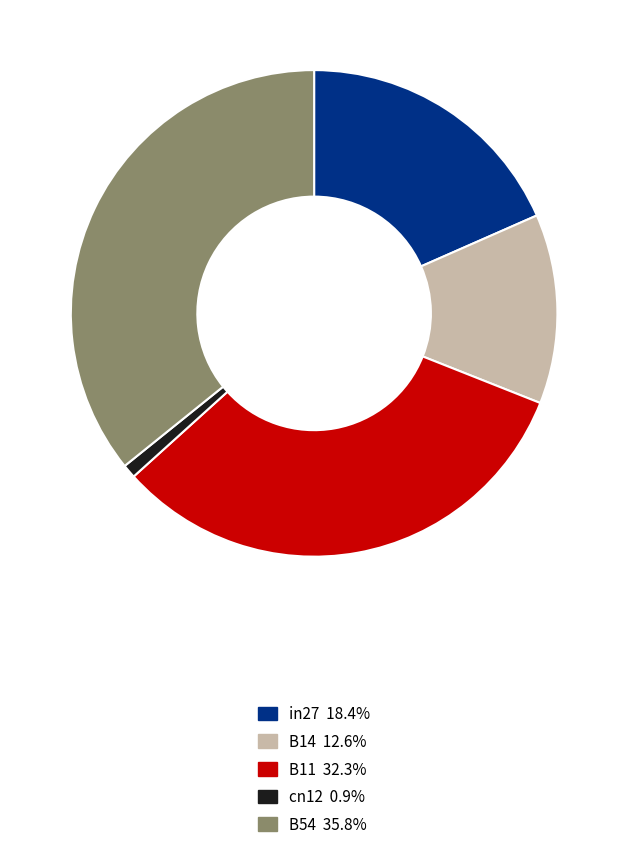

Which category has the smallest portion of the pie?

cn12